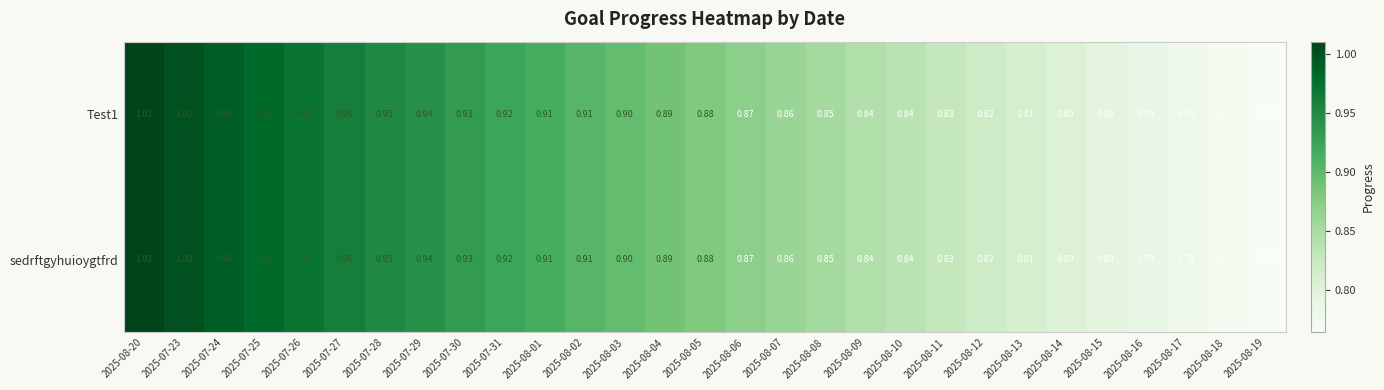

Is the value of Test1 at 2025-08-16 greater than the value of sedrftgyhuioygtfrd at 2025-08-02?

No